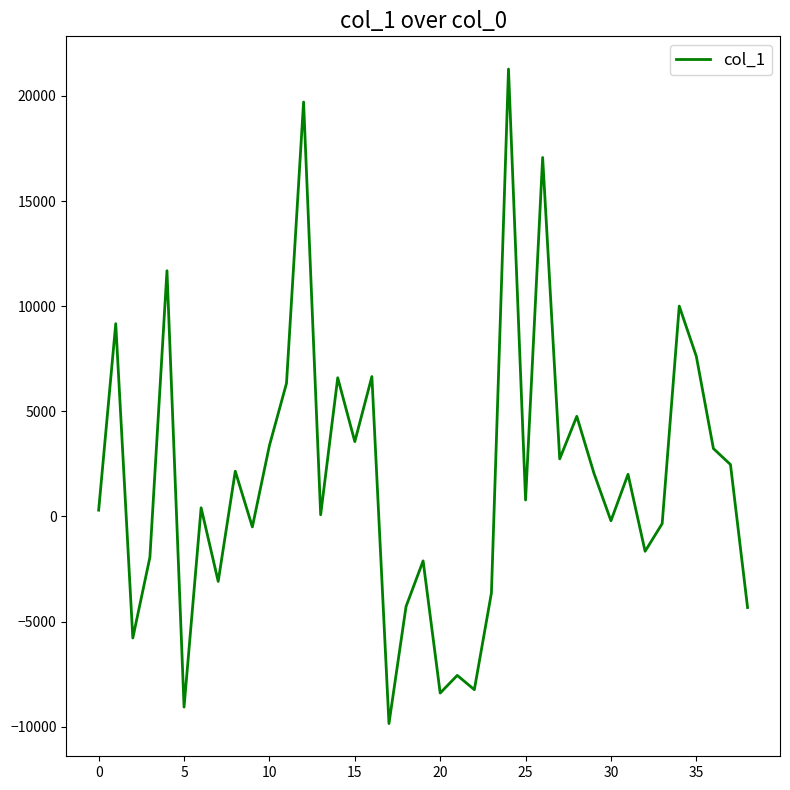

What is the greatest value displayed?

21277.9